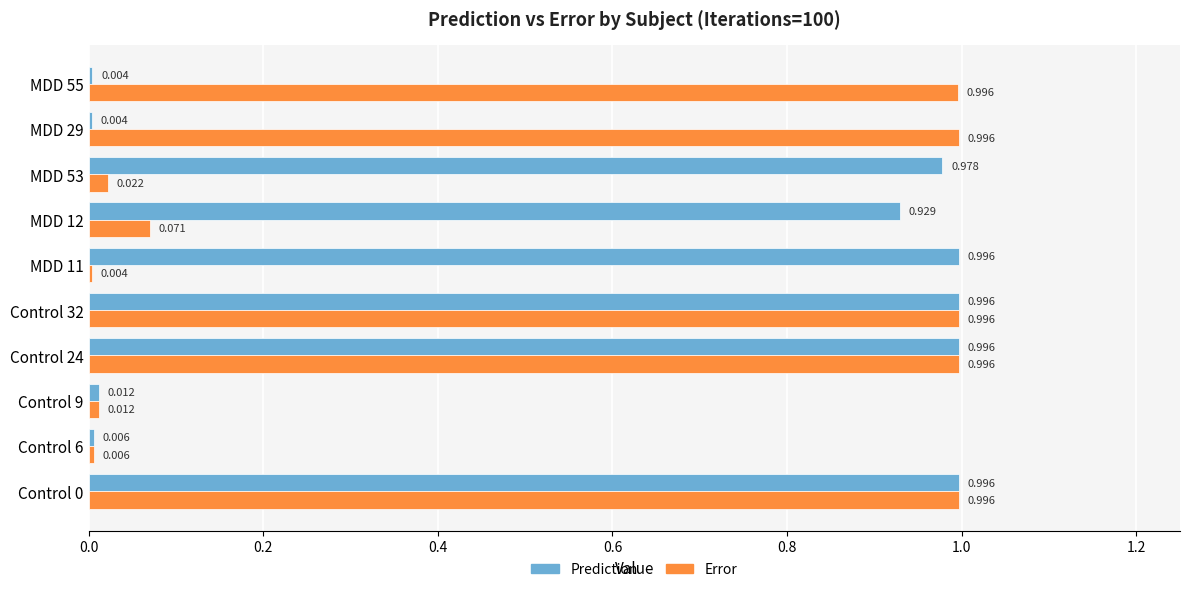

Which series has the largest total across all categories?

Prediction